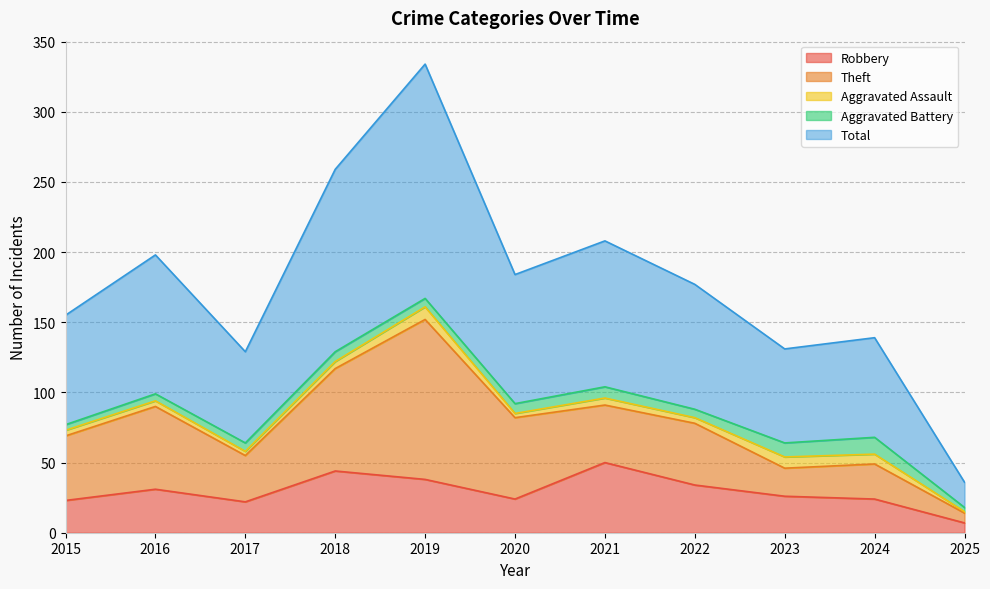

Which category has the lowest value in the Aggravated Battery series?

2025